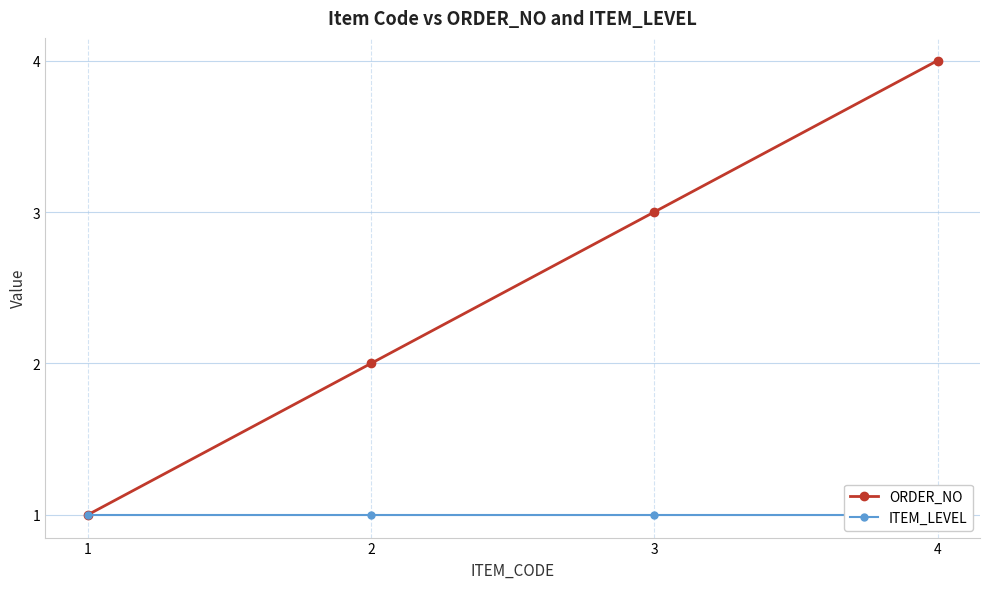

True or false: ORDER_NO has more than 2 interior local peaks.

False